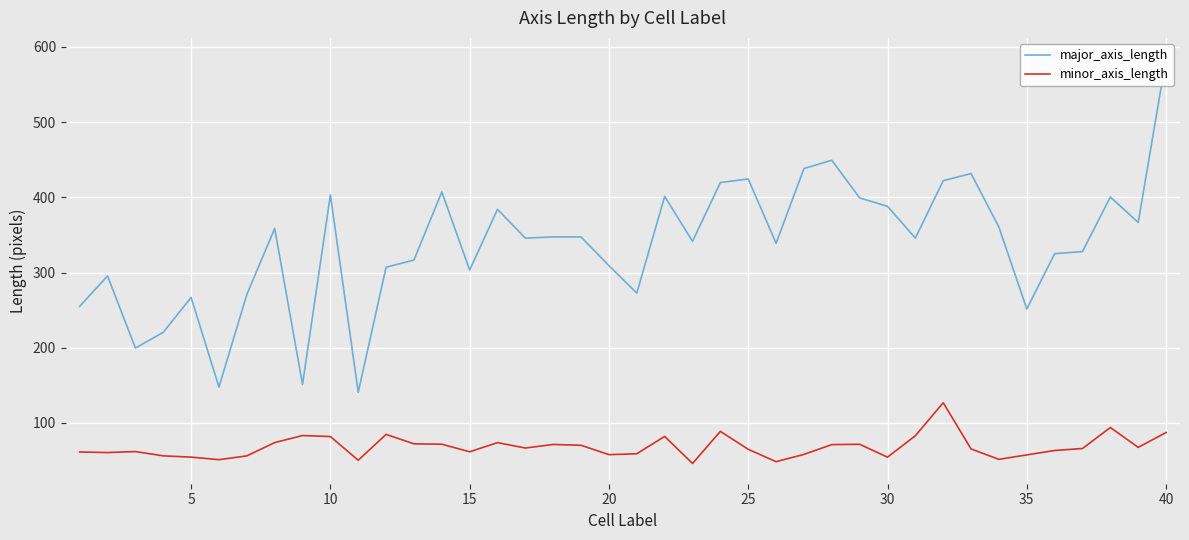

The value of minor_axis_length at 25 is 64.9. True or false?

True